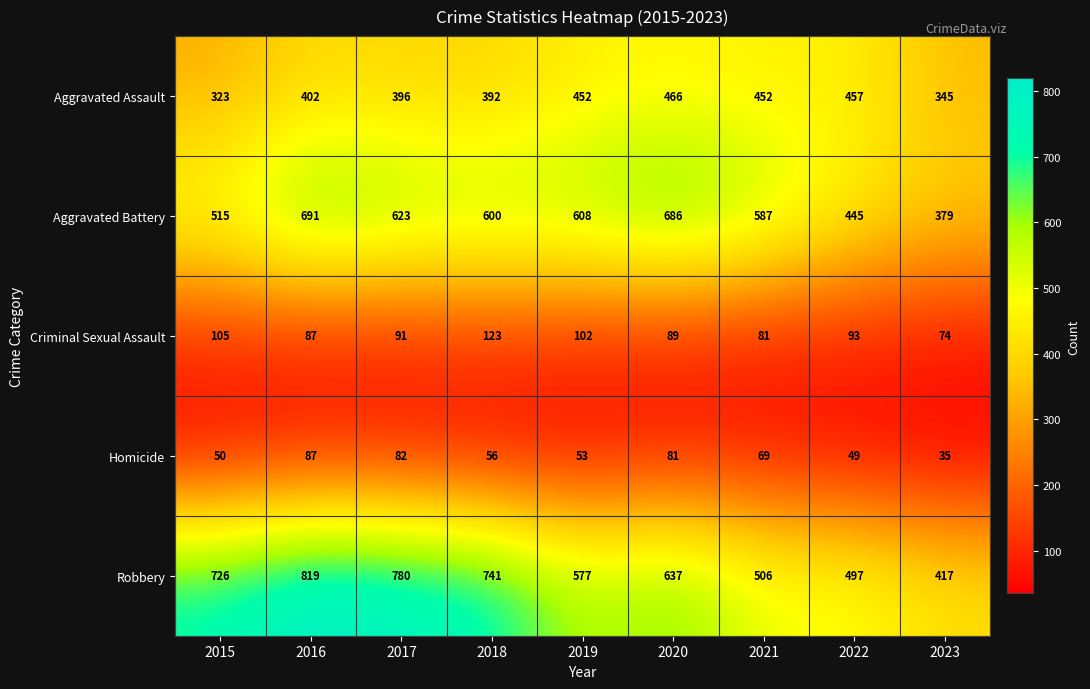

At 2015, list the series in order from largest to smallest.

Robbery, Aggravated Battery, Aggravated Assault, Criminal Sexual Assault, Homicide